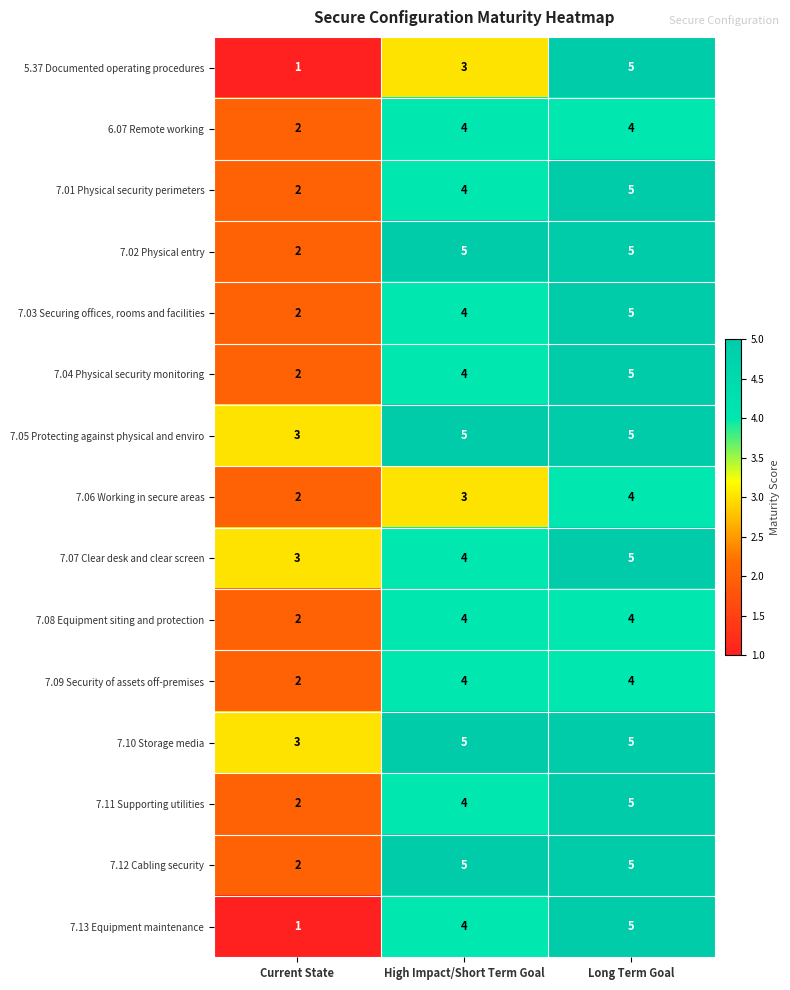

What is the approximate value of 7.04 Physical security monitoring at Long Term Goal?

5